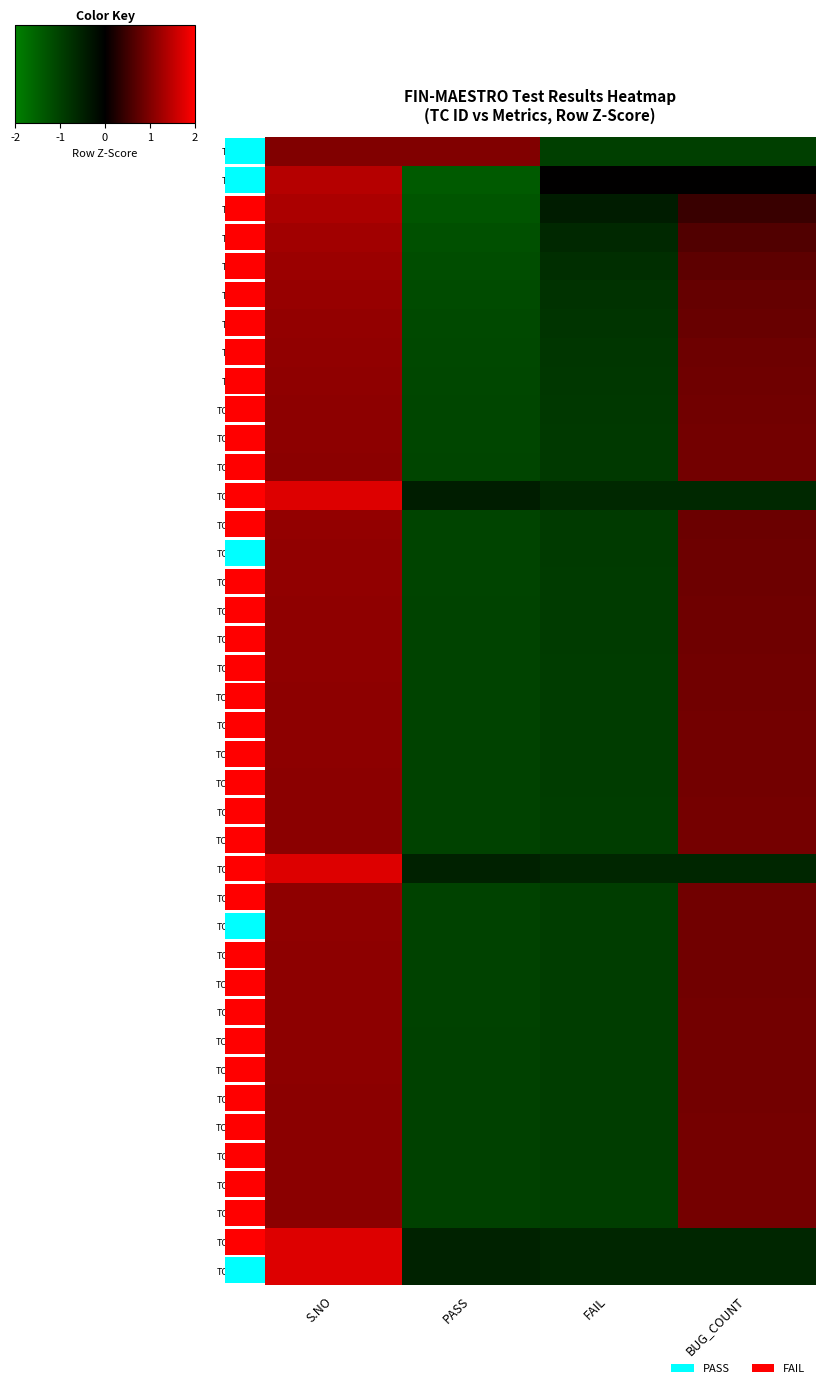

What is the difference between the maximum and minimum values in the TC001.16 series?

2.2